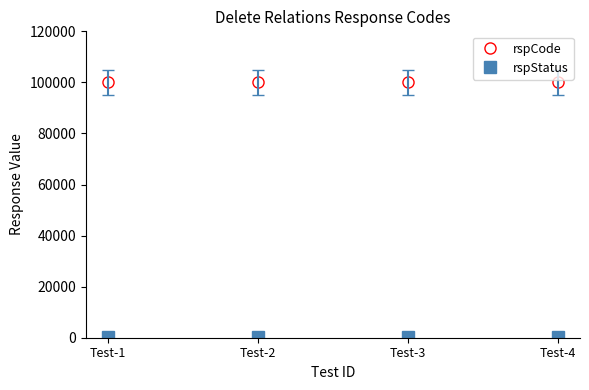

True or false: rspCode has more than 1 points higher than both neighbors.

False